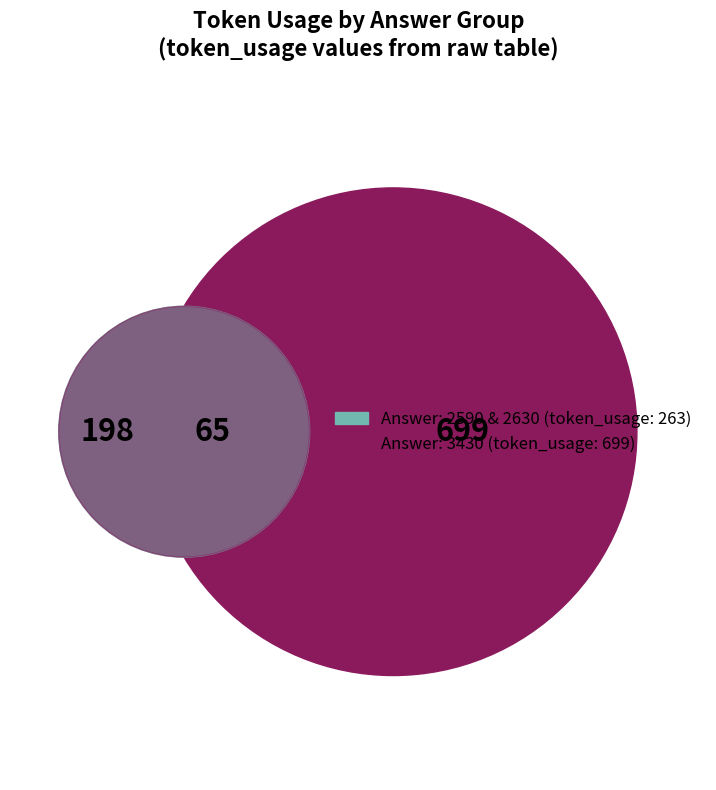

To the nearest percent, what is the average slice percentage?

17%